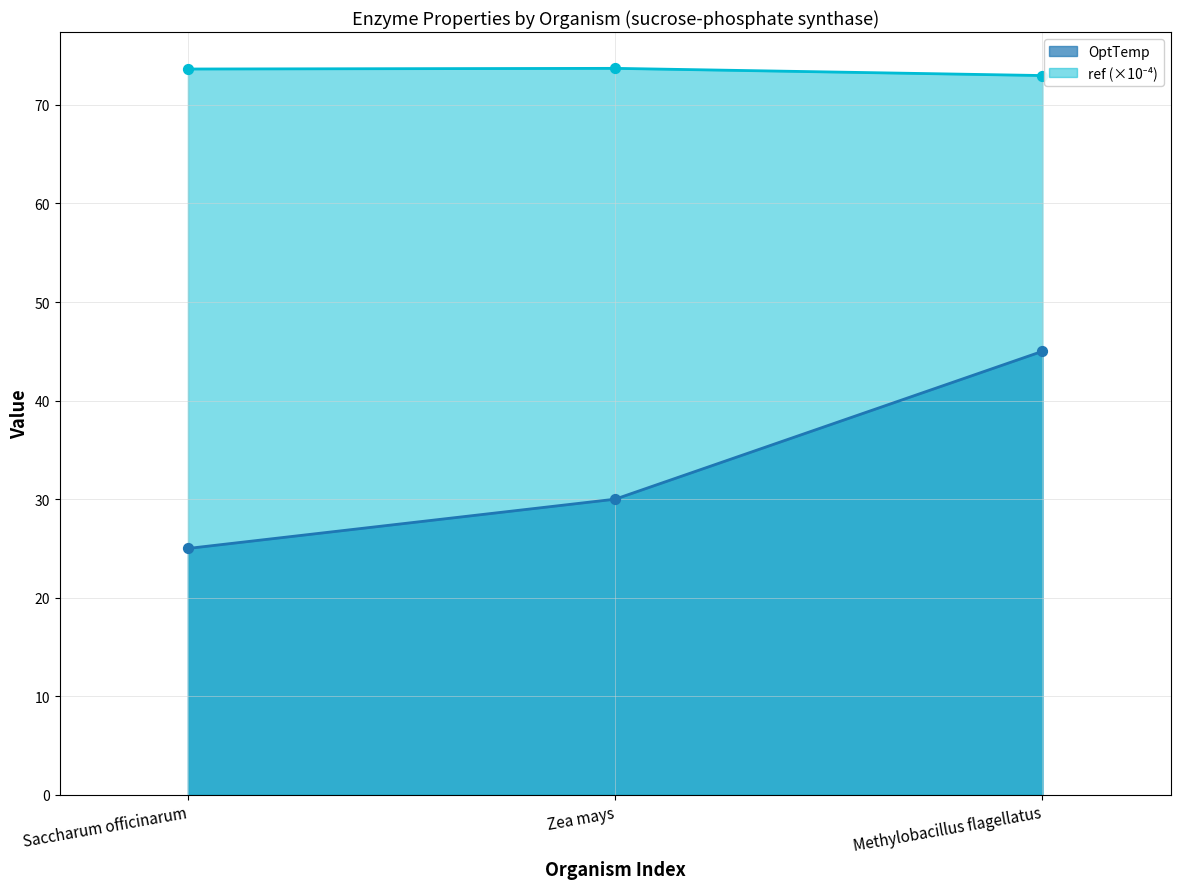

At which category is the sum across all series the highest?

Methylobacillus flagellatus